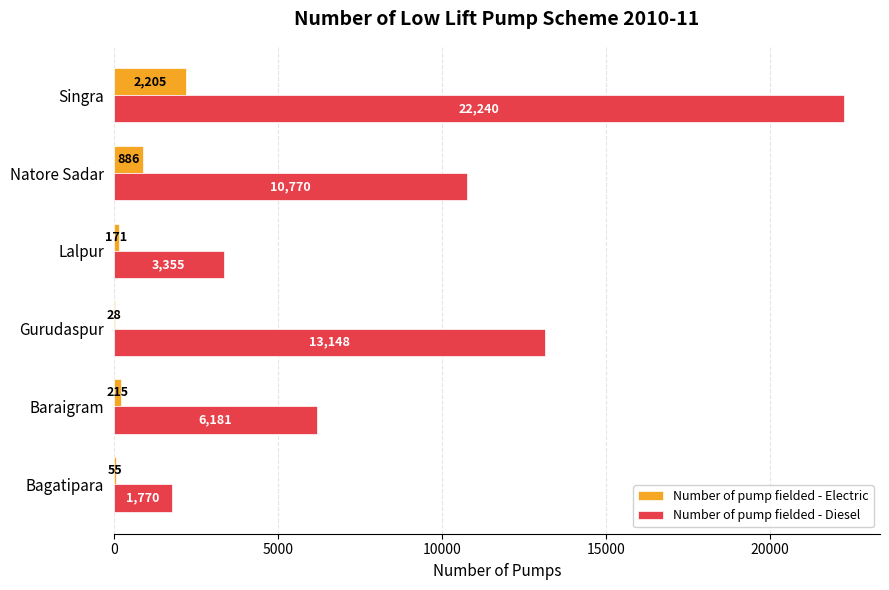

What is the sum of all Number of pump fielded - Diesel values?

57464